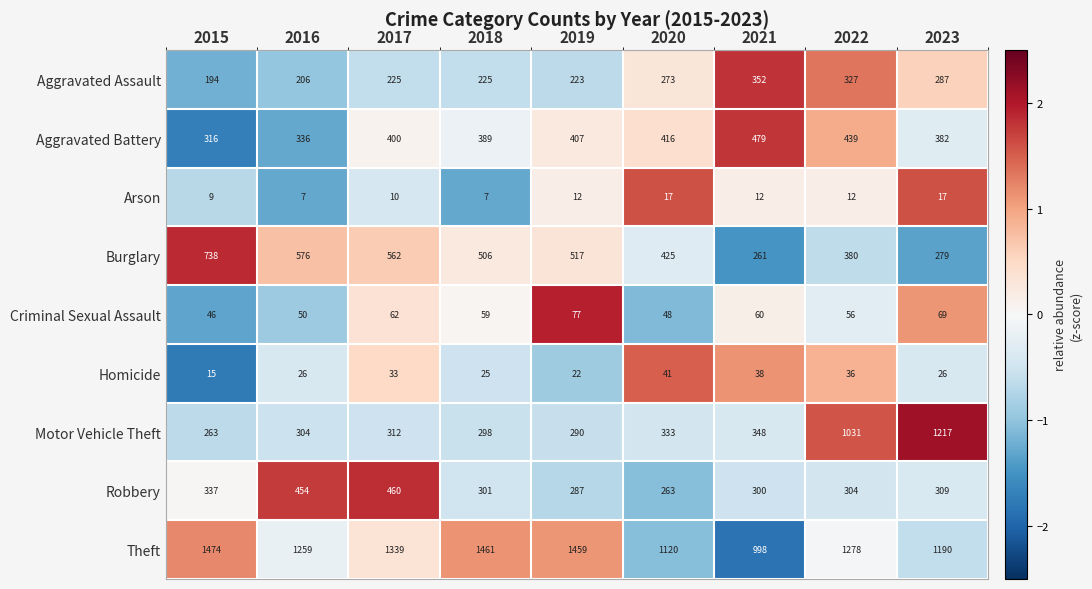

What value does the Robbery series have at 2020, to the nearest 50?

250